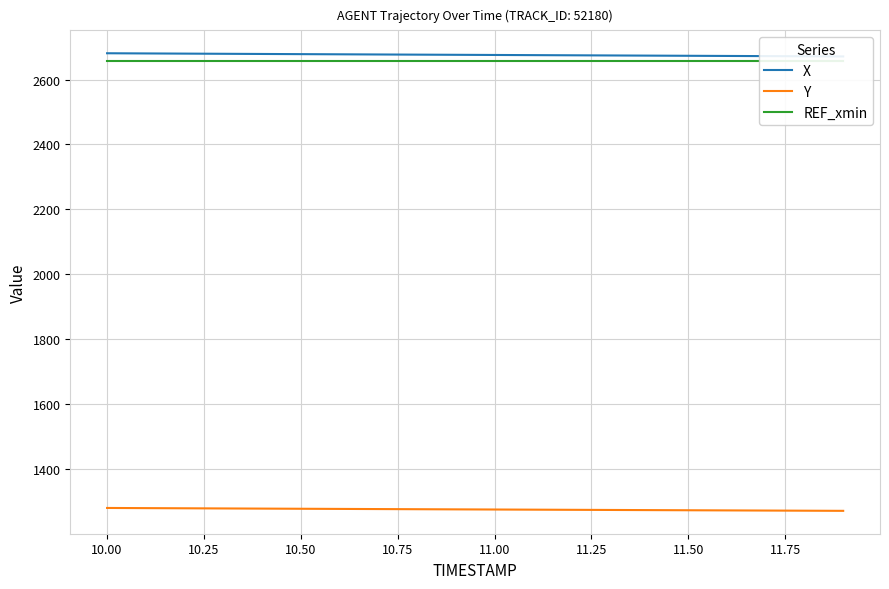

What is the maximum value for Y?

1280.1